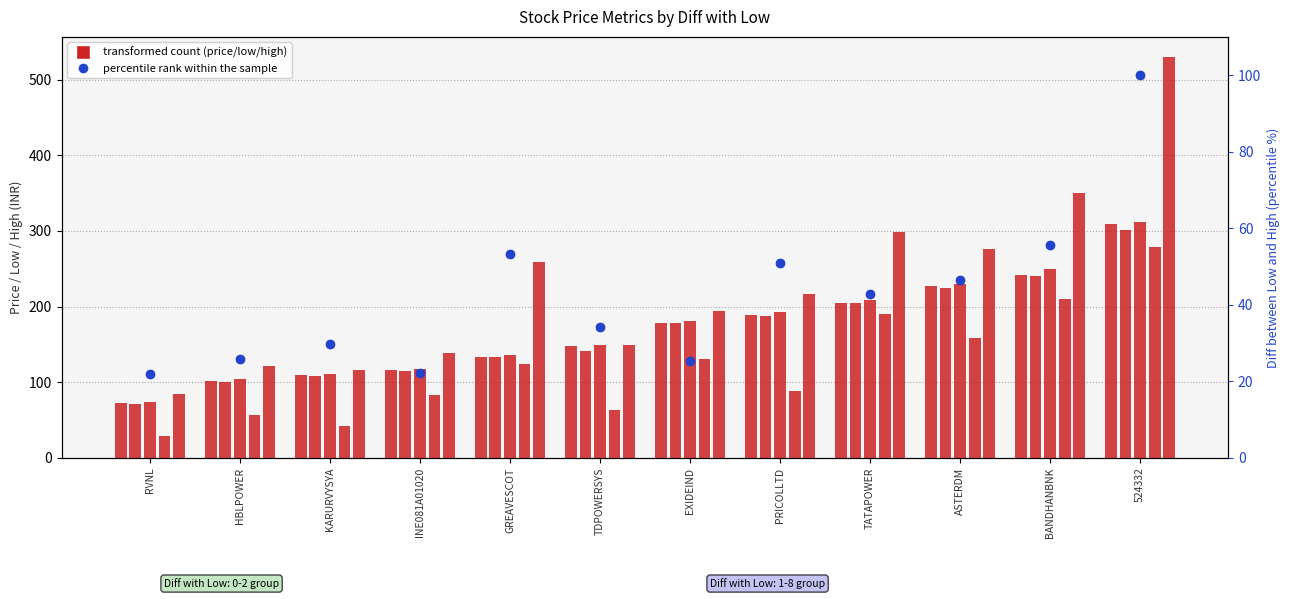

What is the difference between the second highest and second lowest values in the Day High series?

145.7